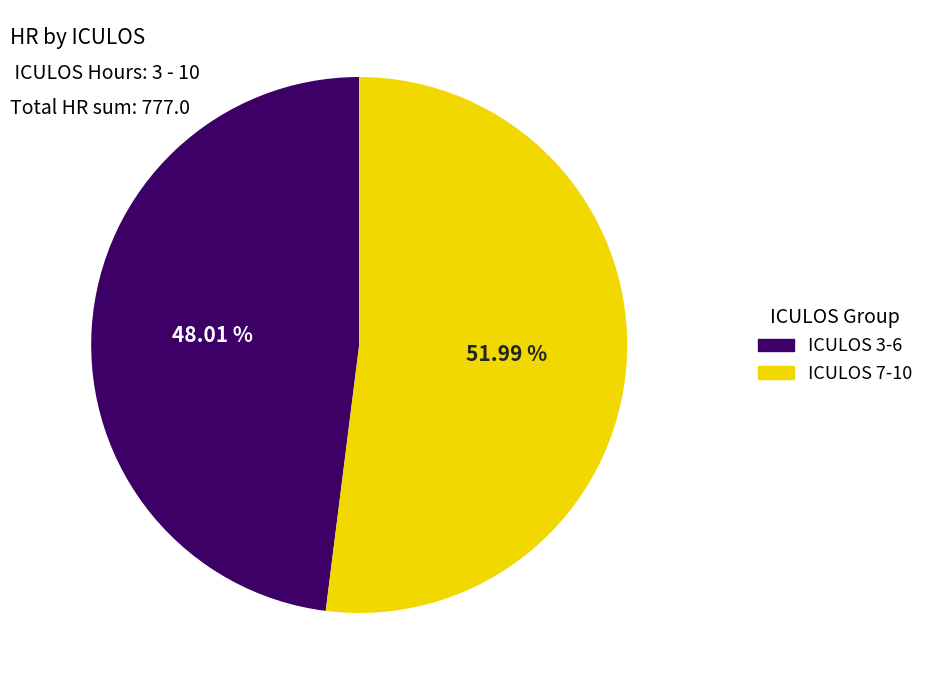

Does any single category account for the majority?

Yes